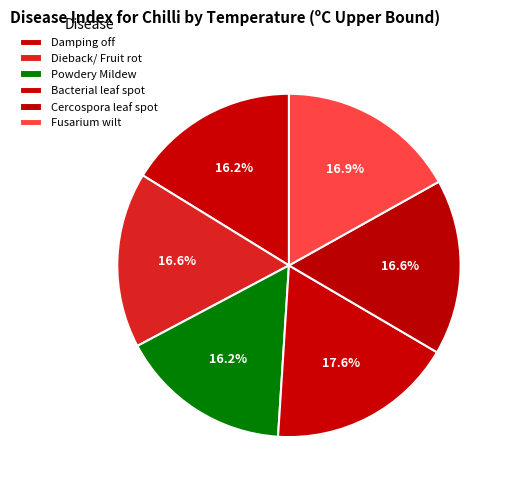

How many segments does this pie chart have?

6